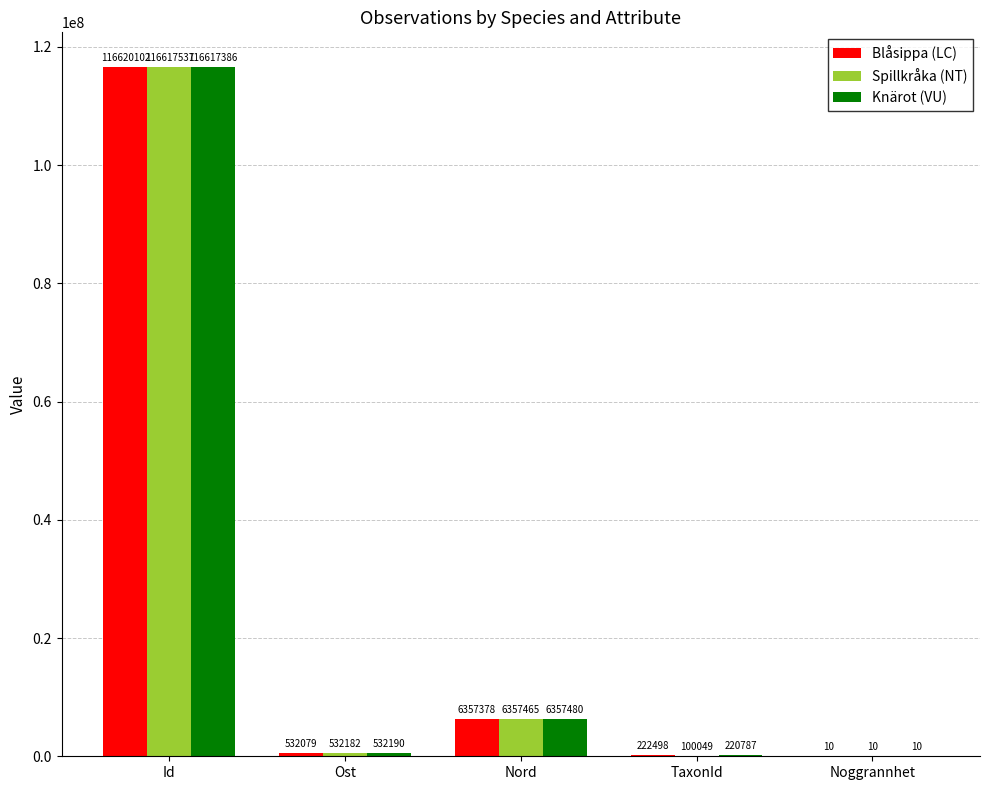

Is the value of Blåsippa (LC) at TaxonId greater than the value of Knärot (VU) at Id?

No